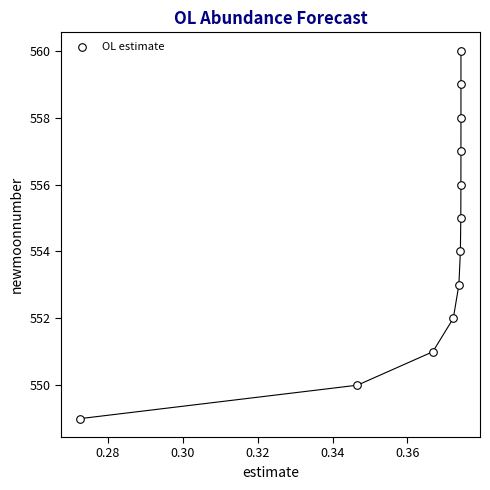

What is the range of Y values (max minus min)?

11